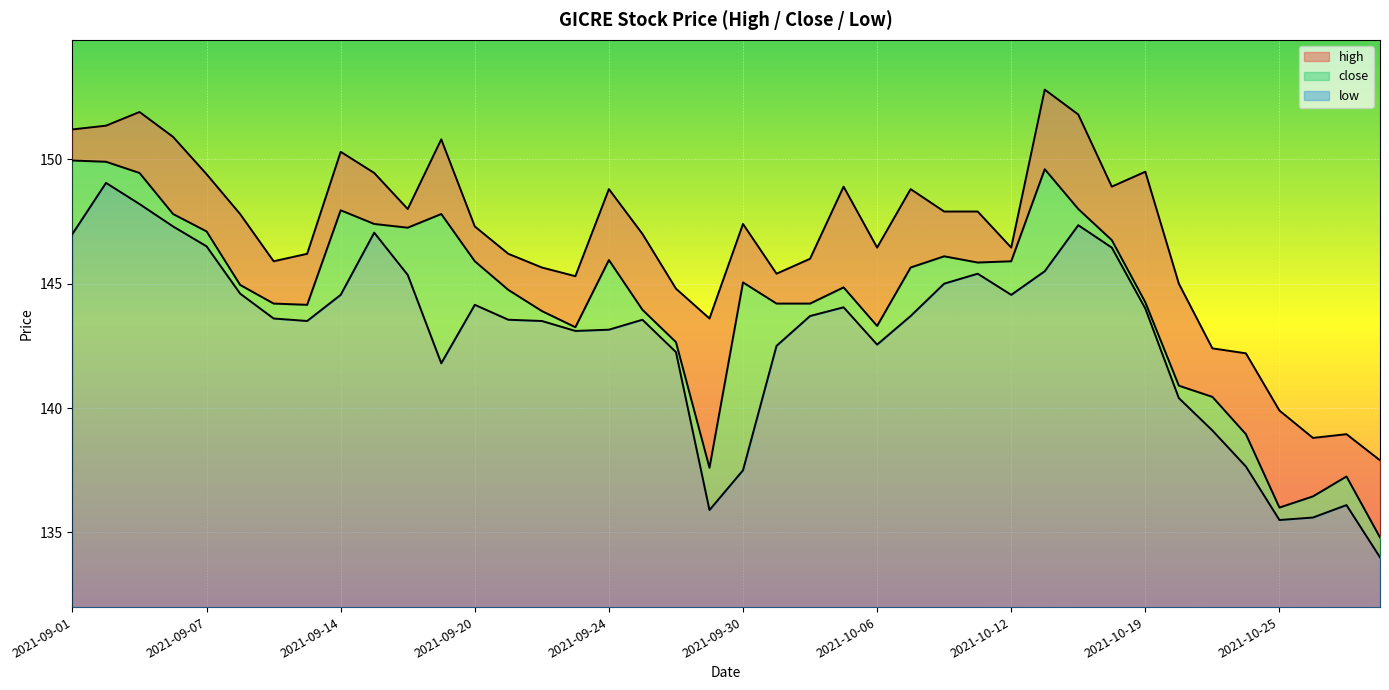

What is the difference between the maximum and minimum values in the low series?

15.1